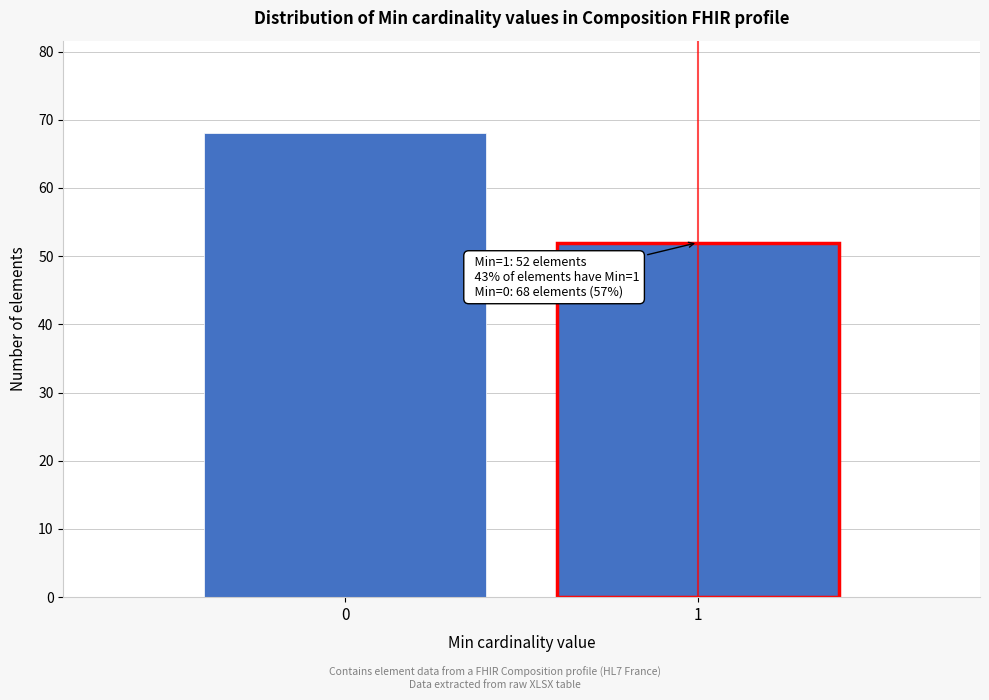

Reading right to left, what are all the values shown in this chart?

52	68